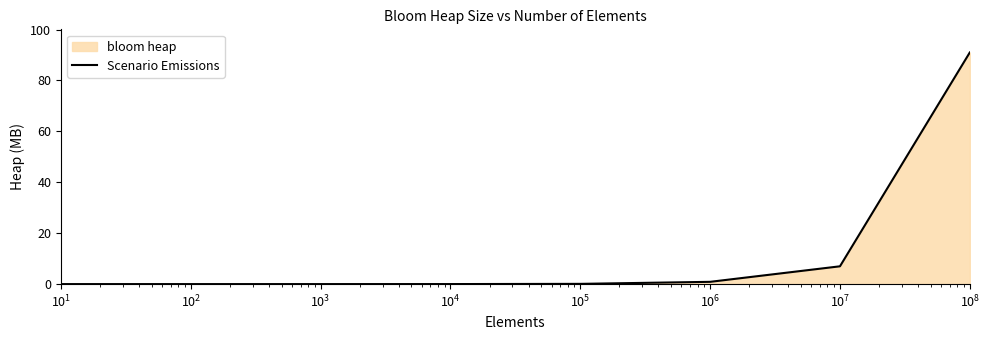

True or false: there are more than 2 points higher than both neighbors.

False